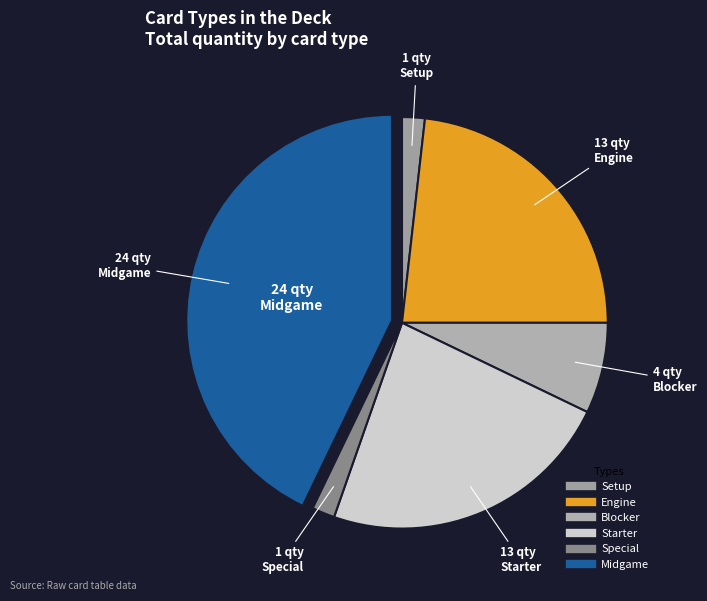

What is the ratio of the value at Midgame to the value at Blocker?

6.0